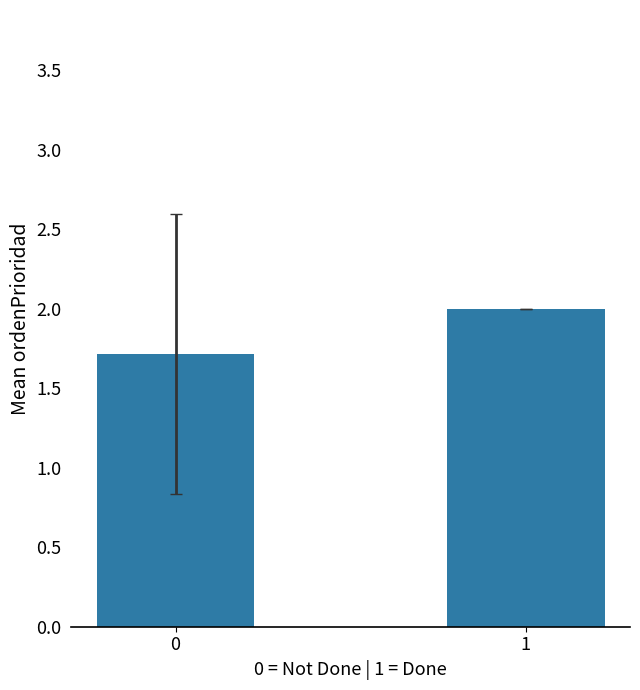

Count the values in the range 1 to 2.

2